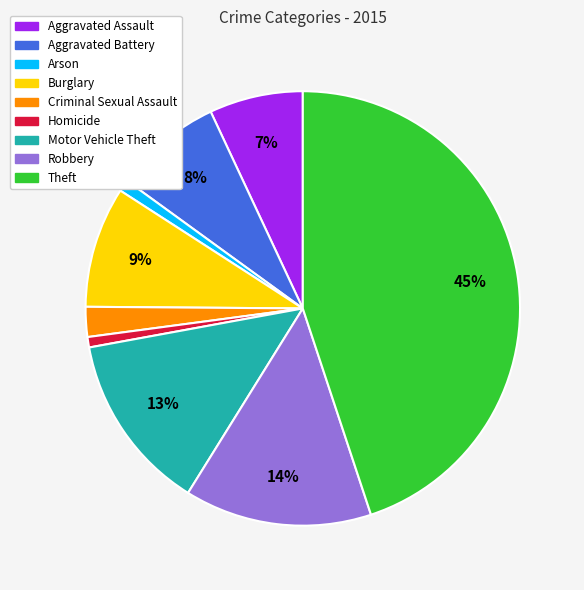

The Criminal Sexual Assault slice represents 2% of the pie. True or false?

True